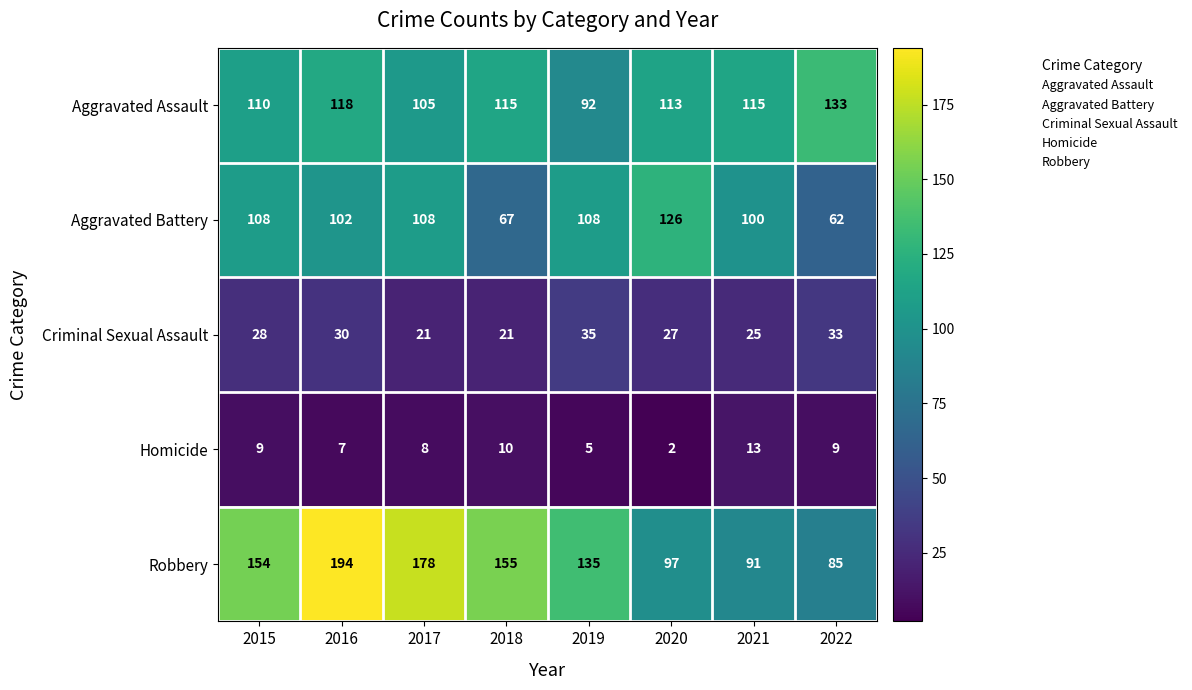

At which category does the chart reach its peak across all series?

2016